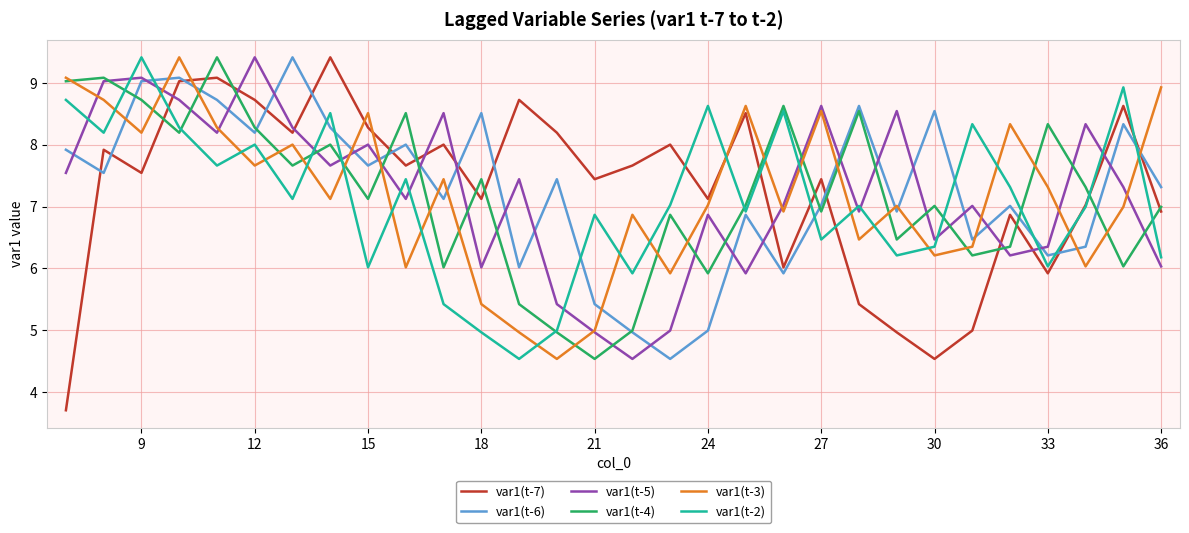

Which series has the largest range (max minus min)?

var1(t-7)